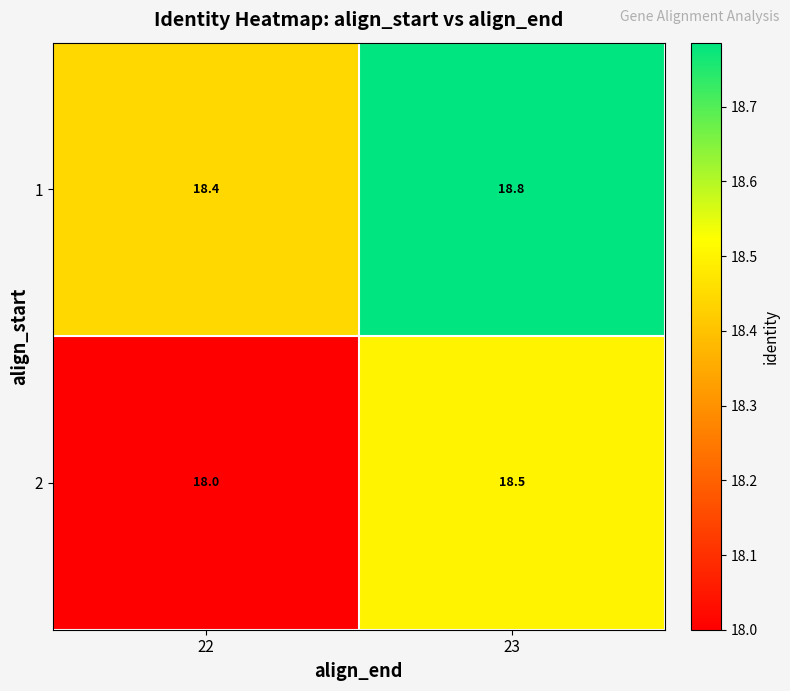

What is the difference between the 1 values at 22 and 23?

0.4